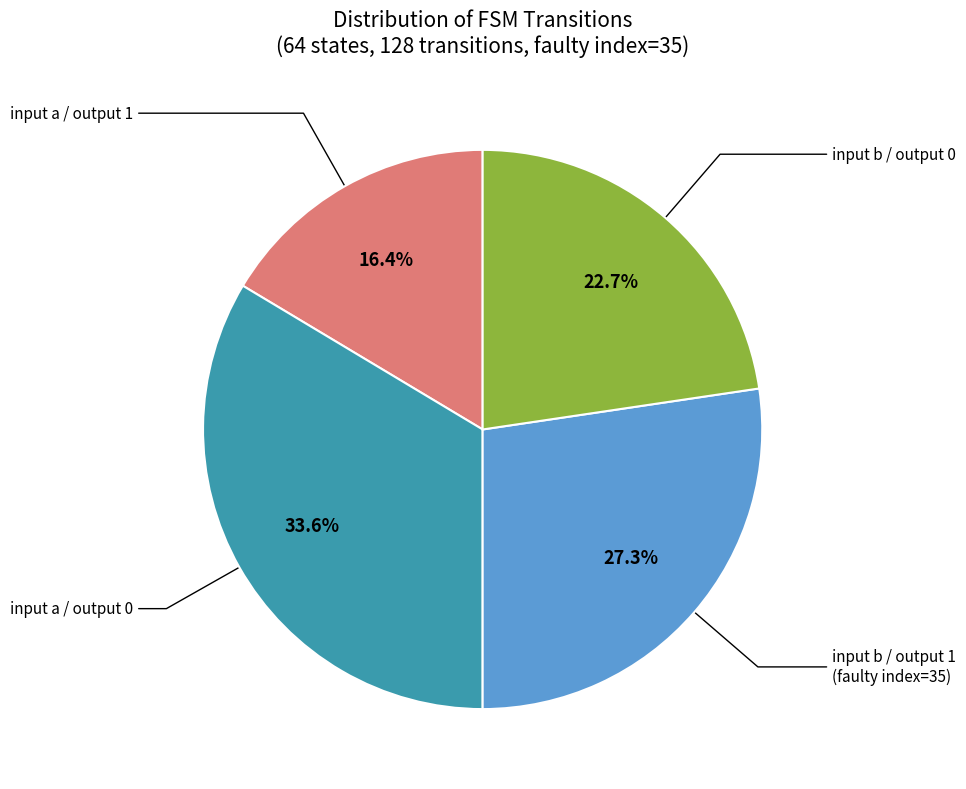

Does any single category account for the majority?

No